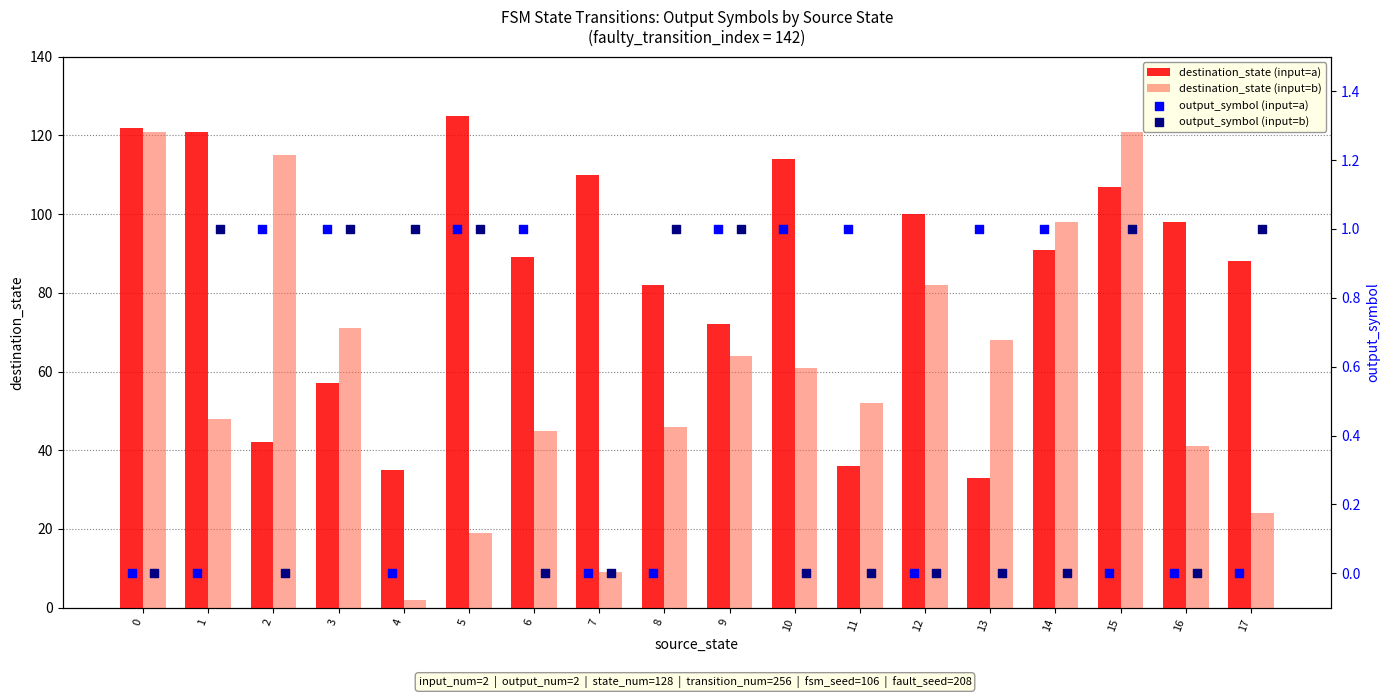

Is it true that destination_state (input=a) equals 82 at 8?

True